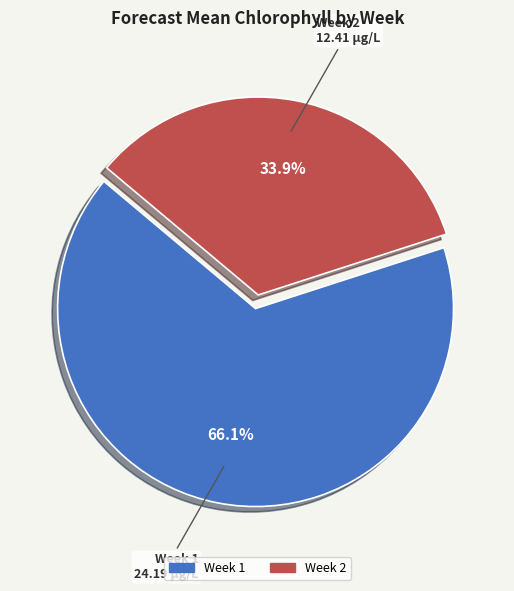

Approximately how many times larger is the value at Week 2 compared to Week 1?

0.5